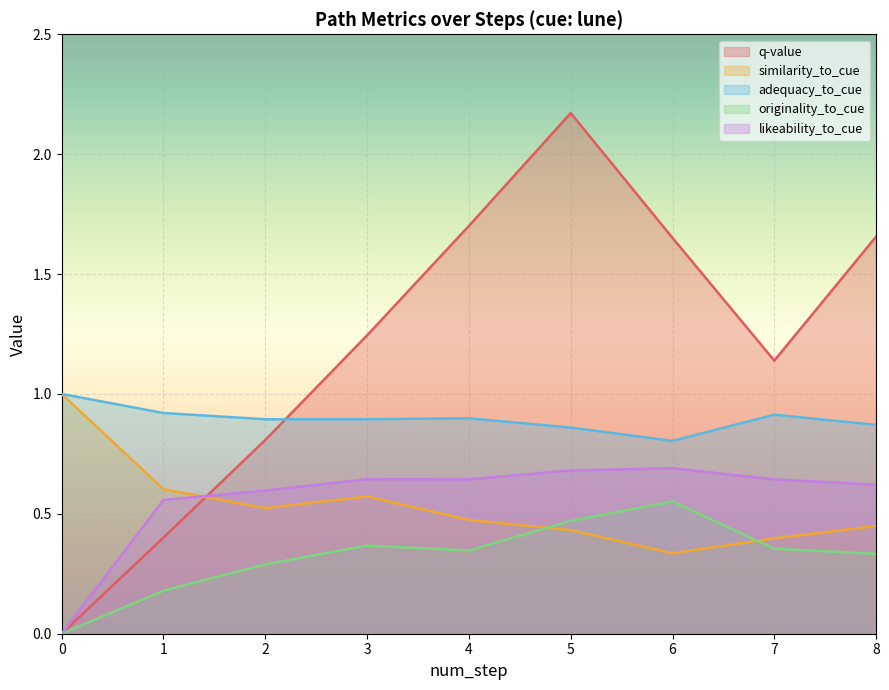

What are all the series names shown in the legend?

q-value, similarity_to_cue, adequacy_to_cue, originality_to_cue, likeability_to_cue